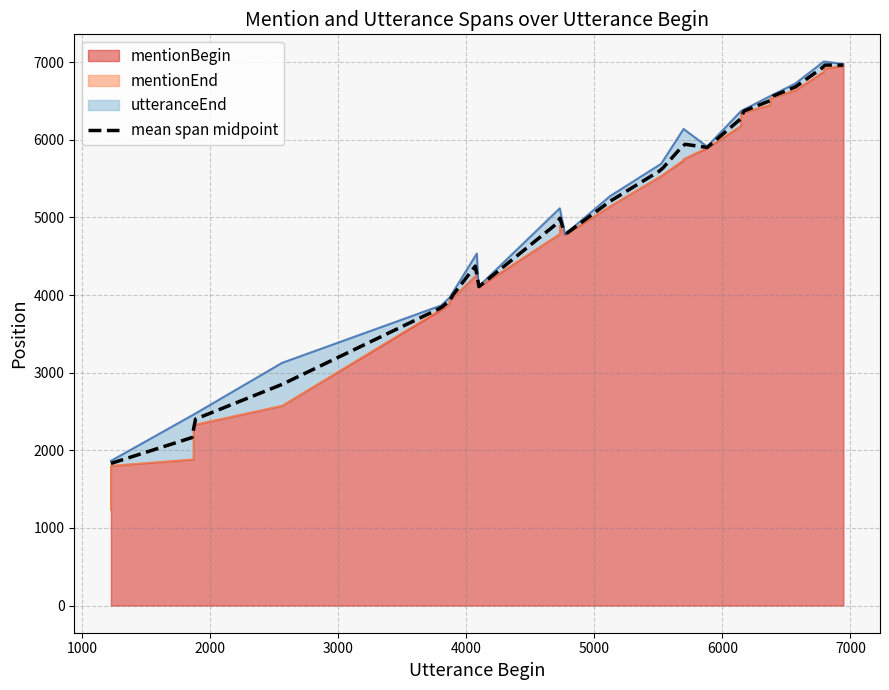

What is the highest value of the mean span midpoint series?

6962.0